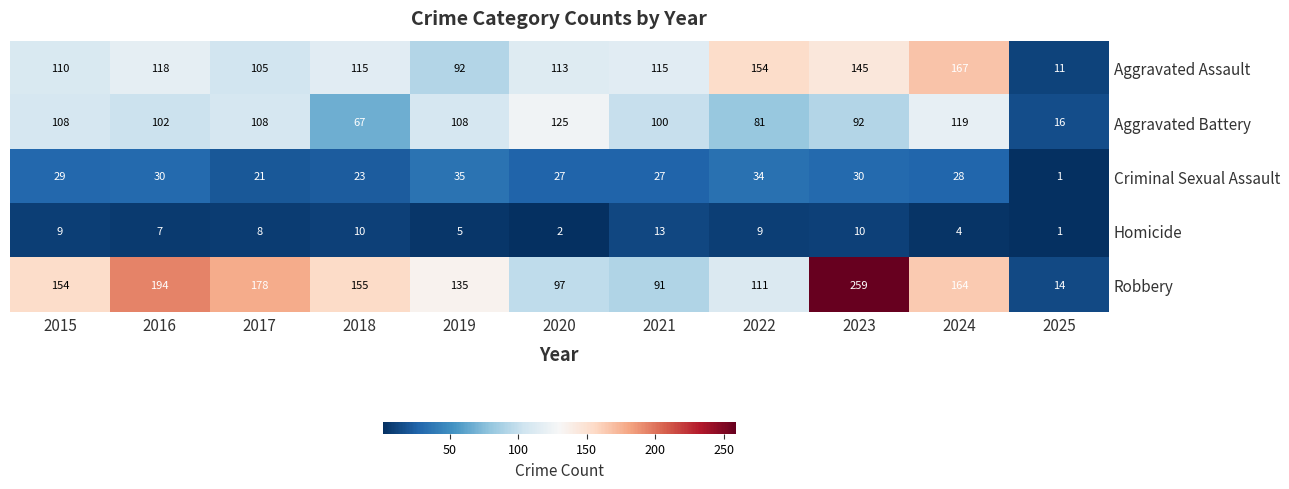

True or false: Homicide has a value of 5 at 2019.

True